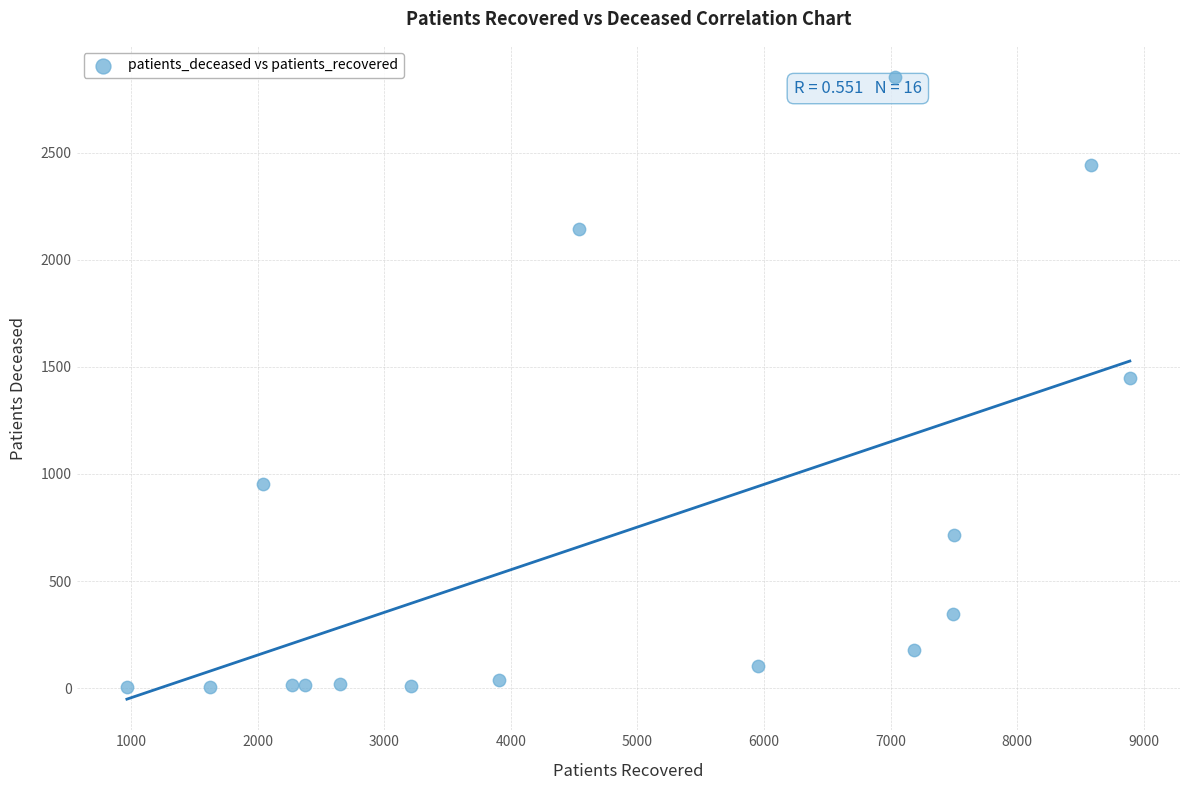

What is the range of Y values (max minus min)?

2850